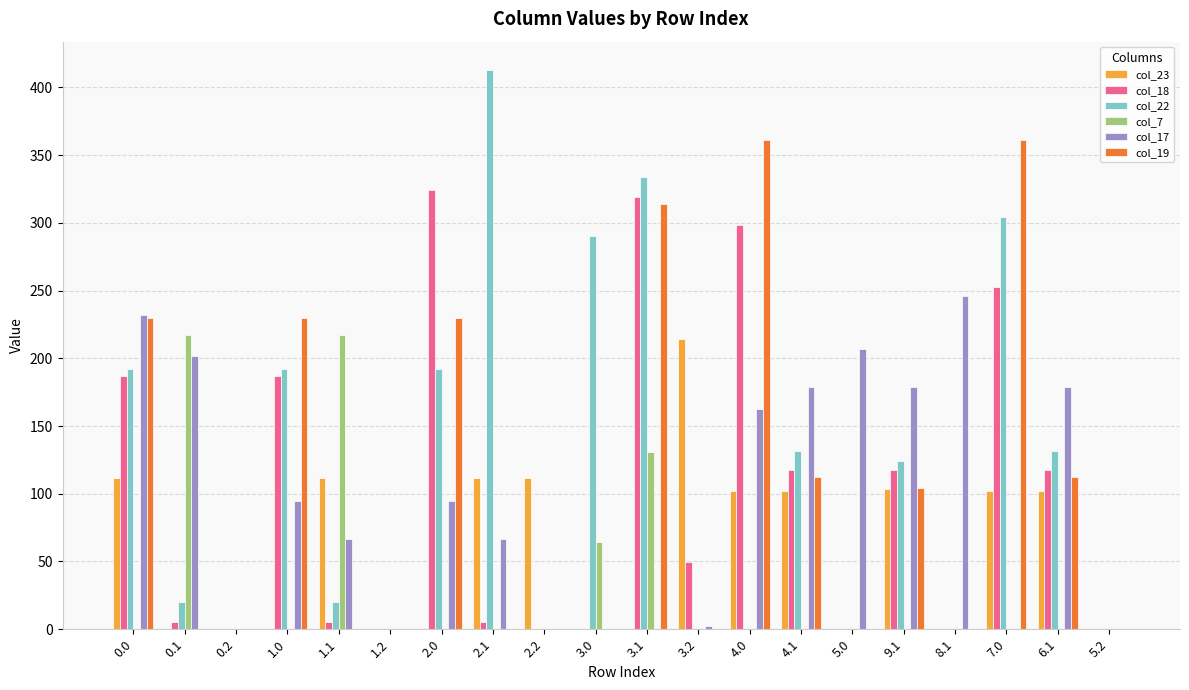

True or false: col_22 has a value of 198.5 at 4.0.

False